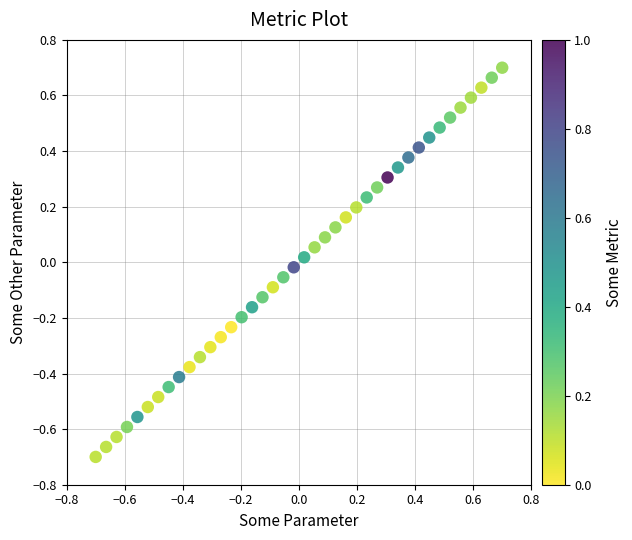

What is the range of X values (max minus min)?

1.4